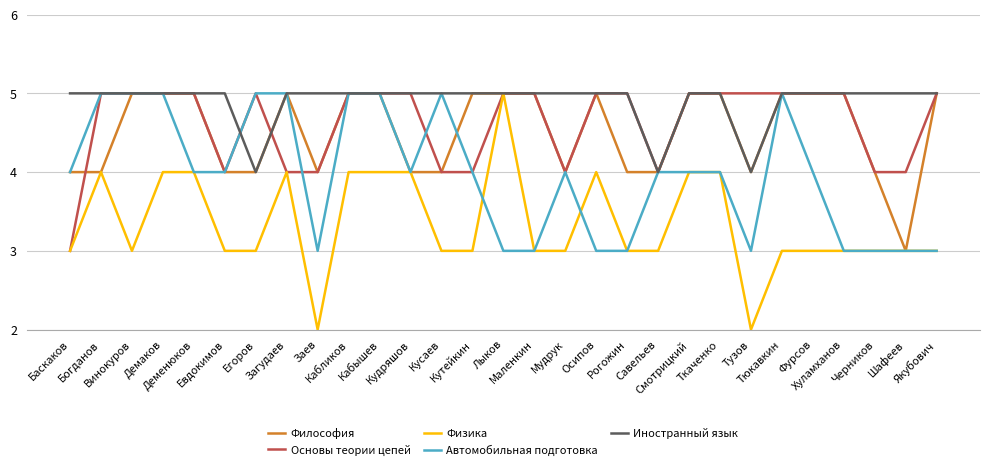

Is this an area chart (filled region under the line)?

No